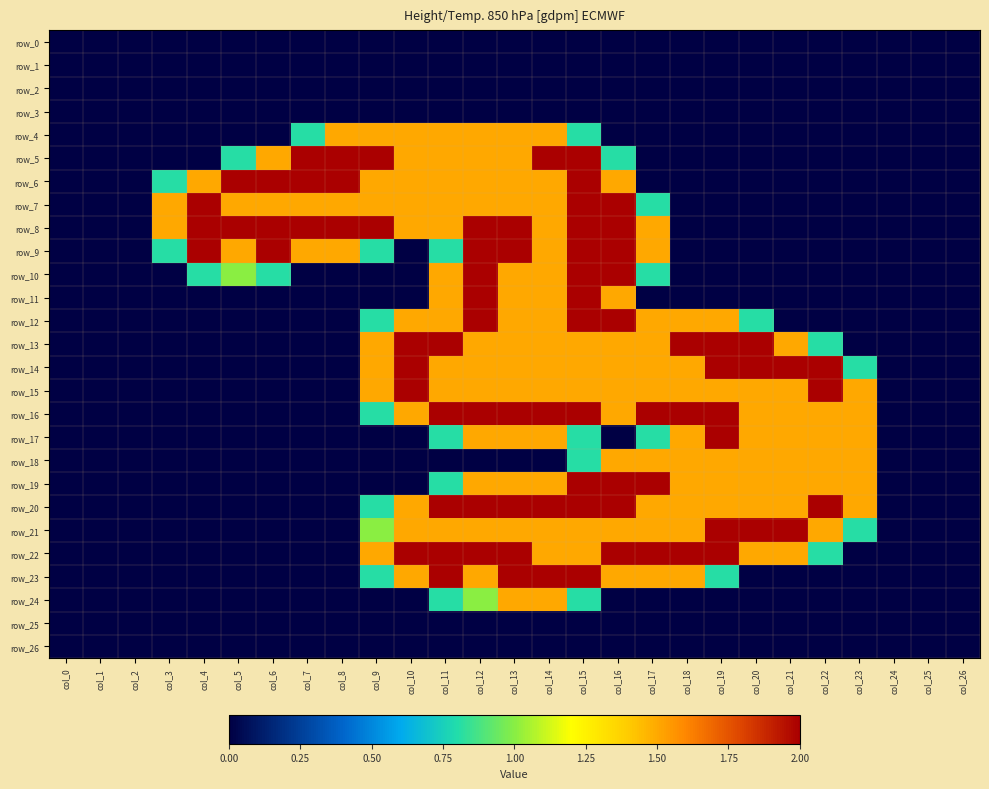

Where does the row_16 series first go above 1?

col_10